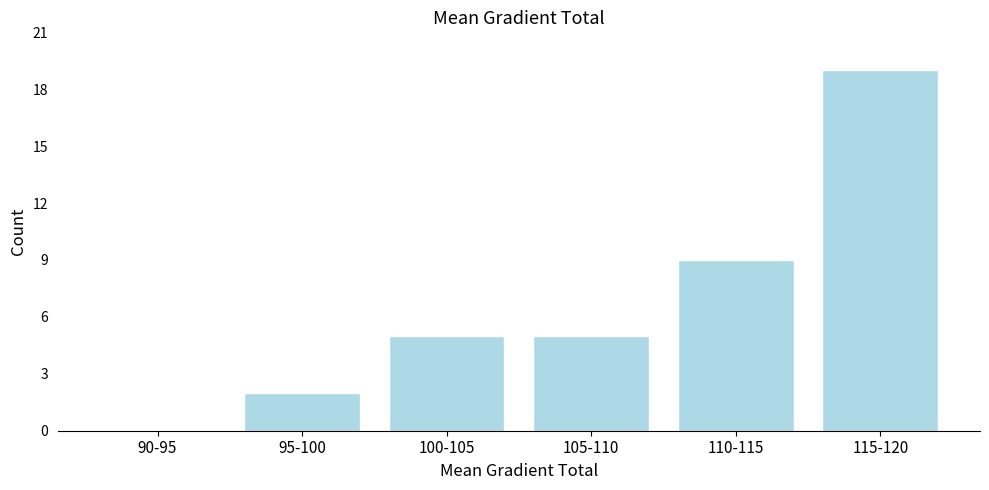

Reading left to right, transcribe all the data shown in this chart.

90-95=0	95-100=2	100-105=5	105-110=5	110-115=9	115-120=19